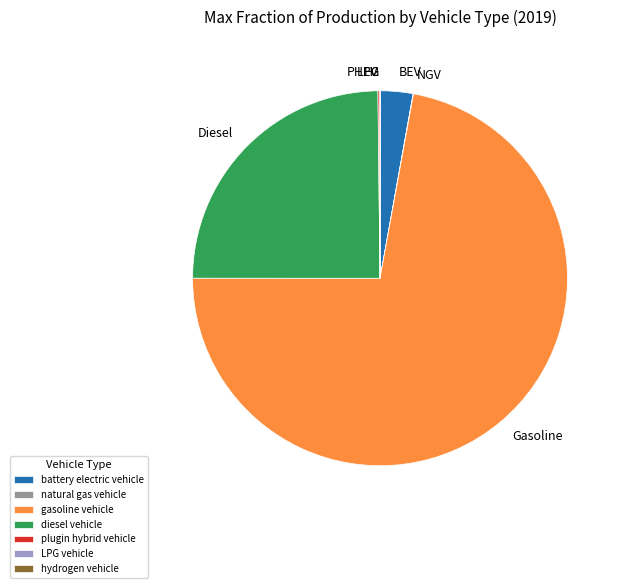

Is there a majority slice in this chart?

Yes